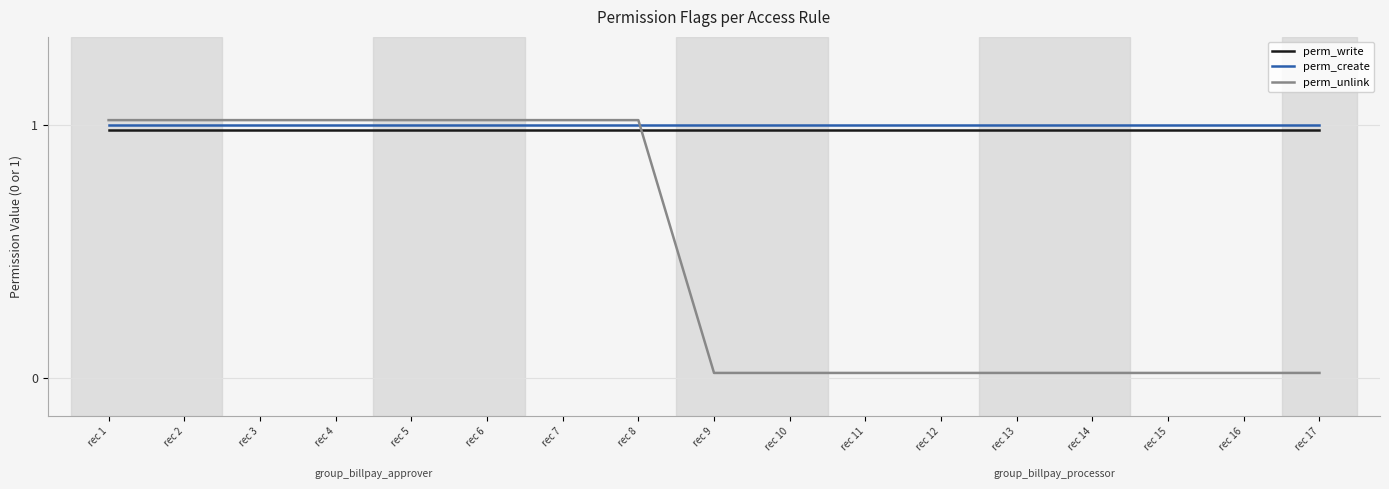

Which has a higher value, rec 1 or rec 15?

rec 1